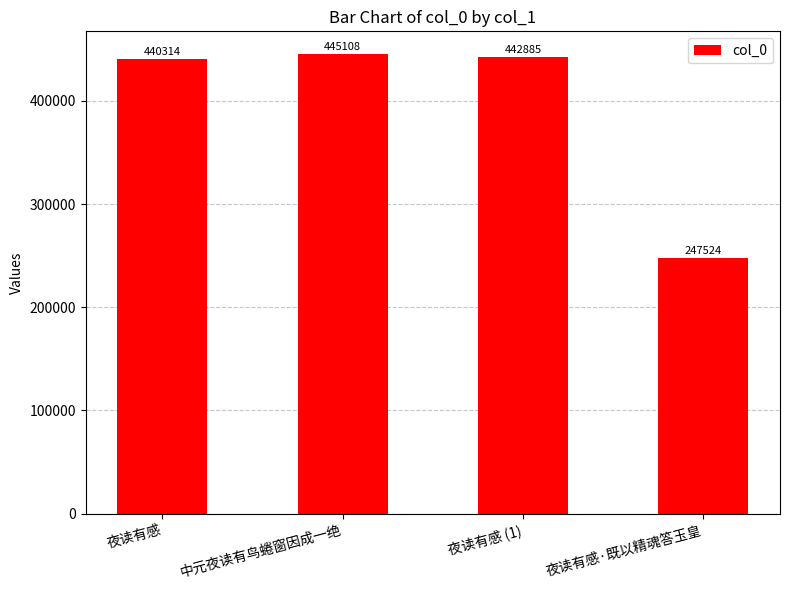

Reading left to right, transcribe all the data shown in this chart.

夜读有感=440314	中元夜读有鸟蜷窗因成一绝=445108	夜读有感 (1)=442885	夜读有感·既以精魂答玉皇=247524